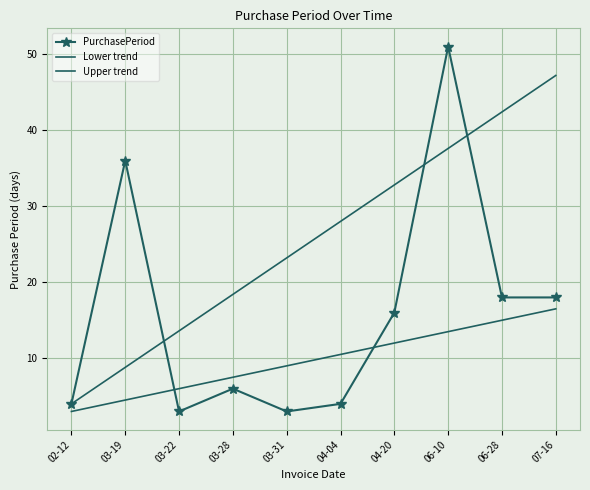

True or false: Upper trend and Lower trend intersect in this chart.

False